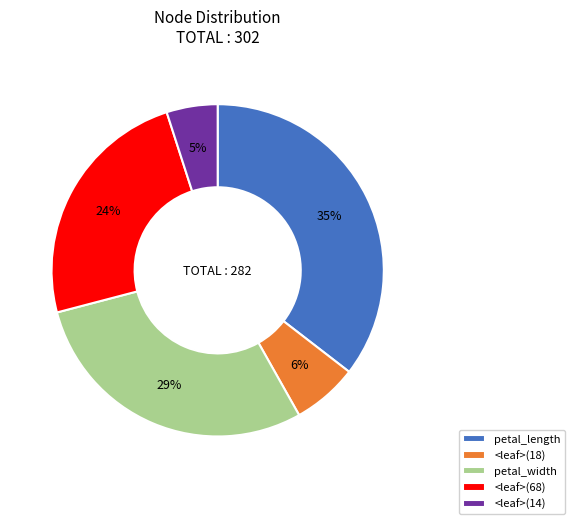

Rank the categories by value from highest to lowest.

petal_length, petal_width, <leaf>(68), <leaf>(18), <leaf>(14)